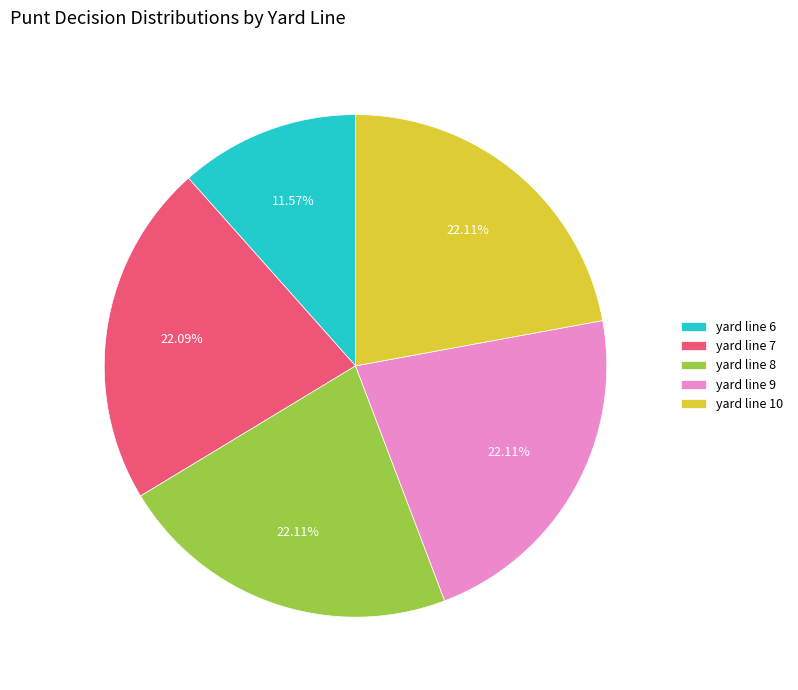

Do yard line 9 and yard line 7 together represent more than half of the pie?

No